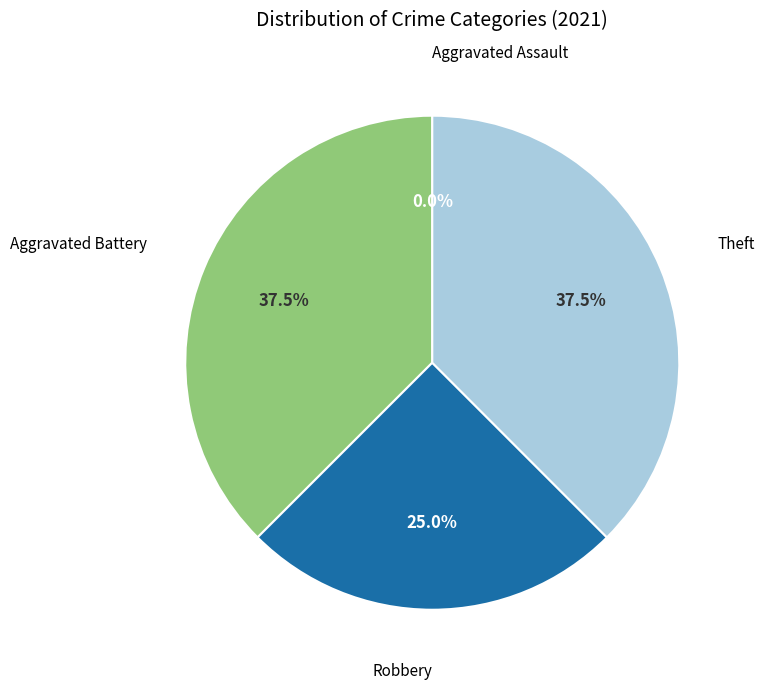

Is there a majority slice in this chart?

No